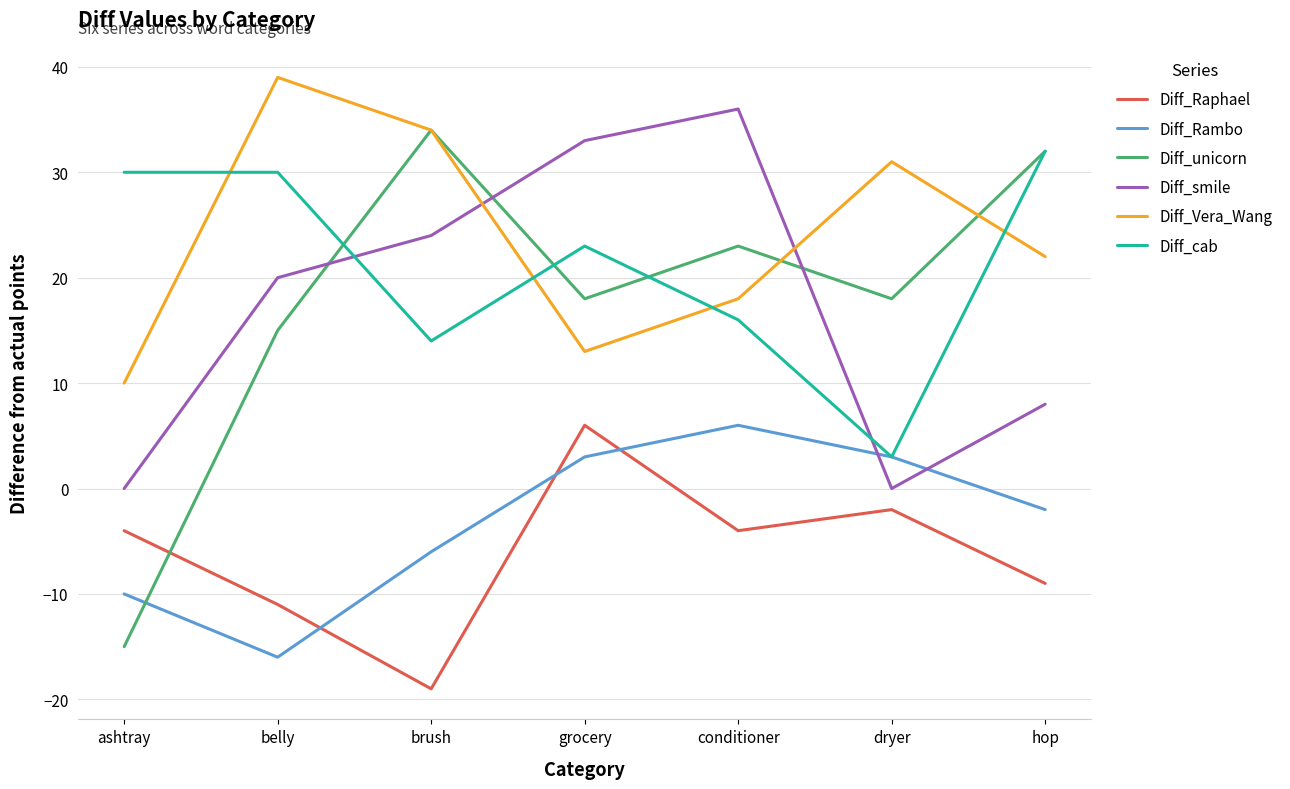

True or false: Diff_Vera_Wang and Diff_Raphael cross at least once.

False